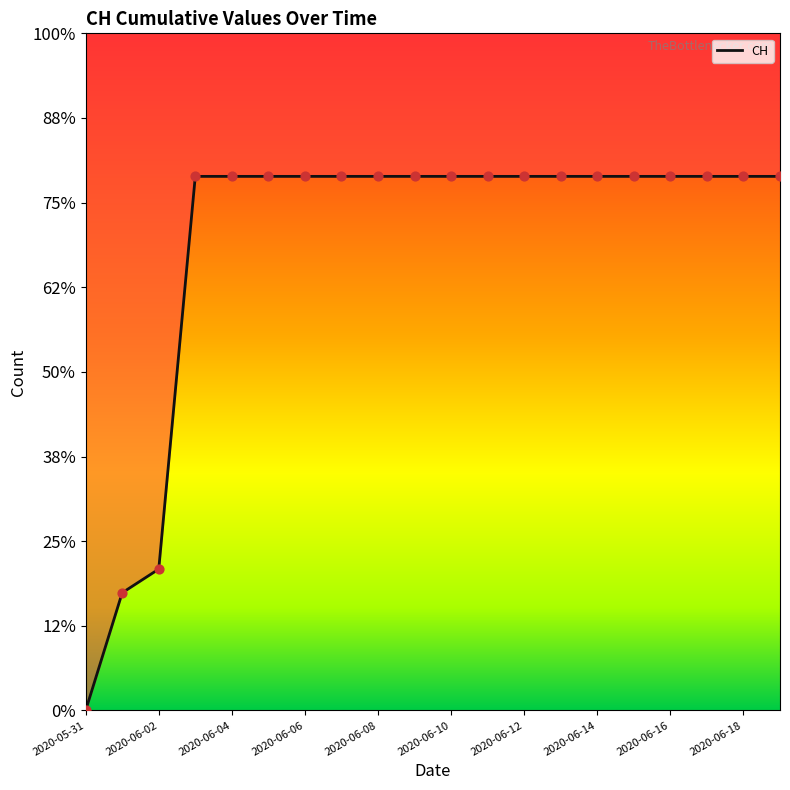

Between 2020-06-11 and 2020-06-10, which is larger?

2020-06-11